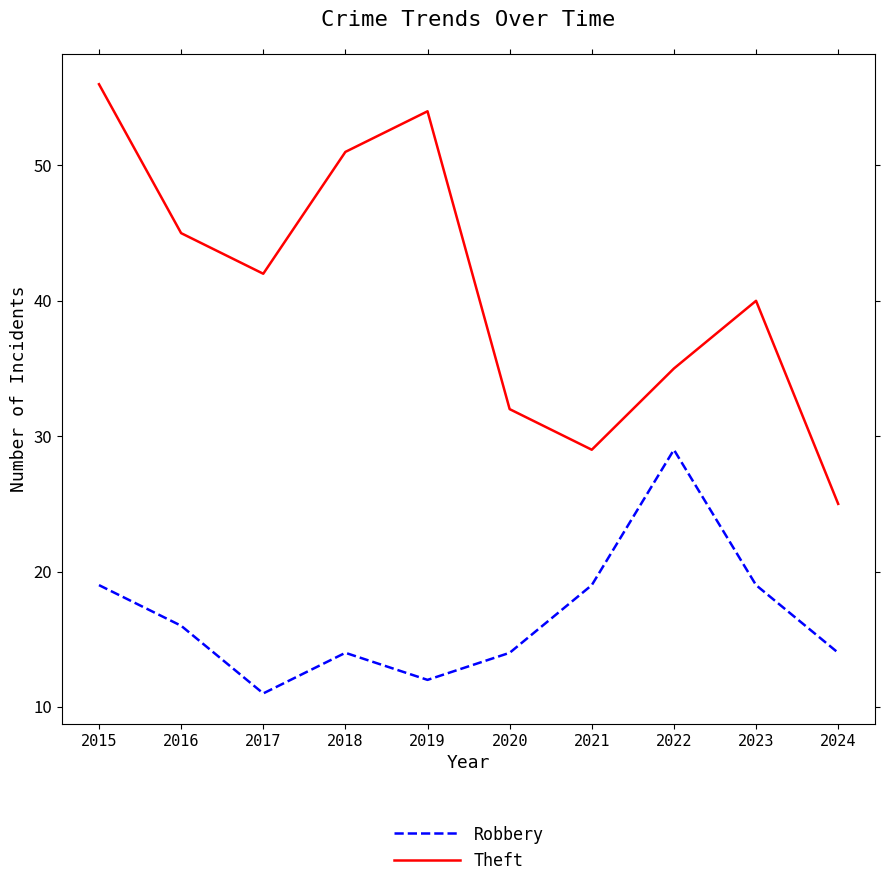

Which series has the widest spread of values?

Theft